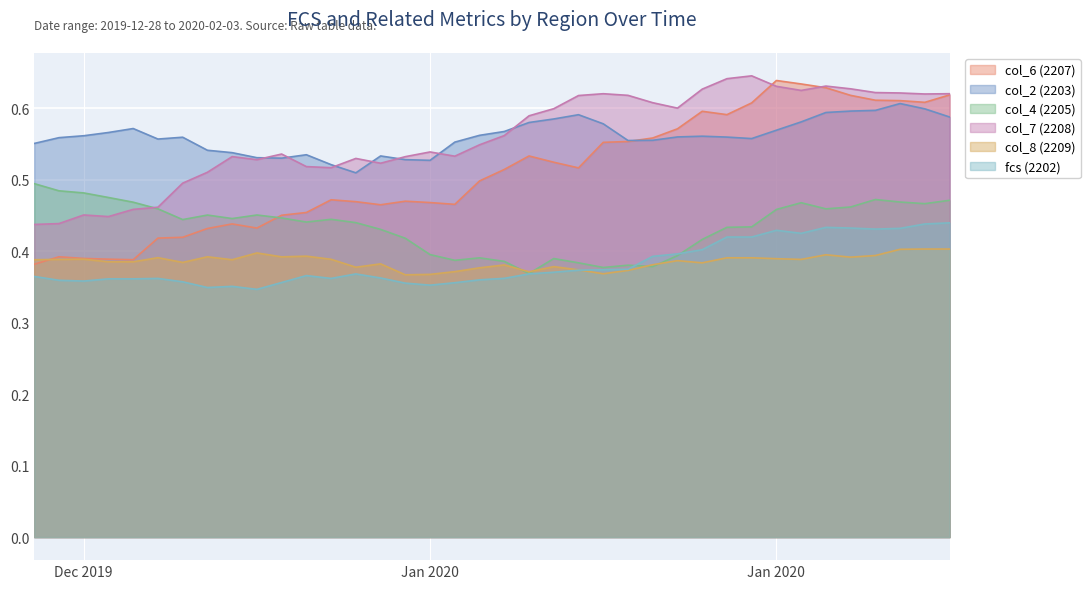

What is the value of the fcs (2202) point at the 36th from the left?

0.4